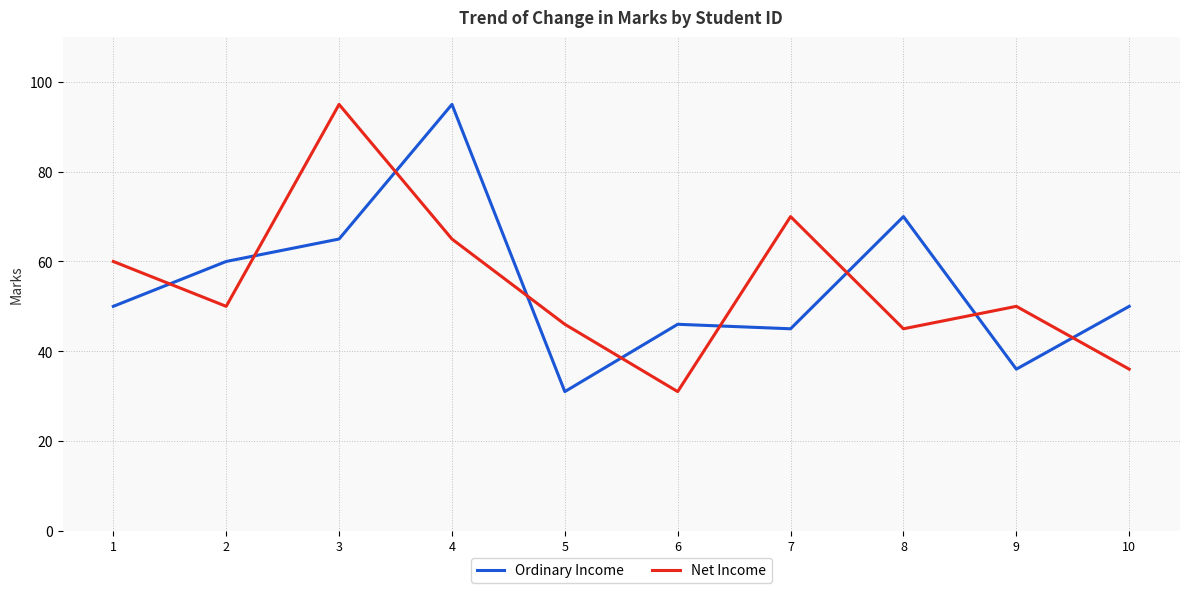

Where do Net Income and Ordinary Income first cross each other?

1 and 2